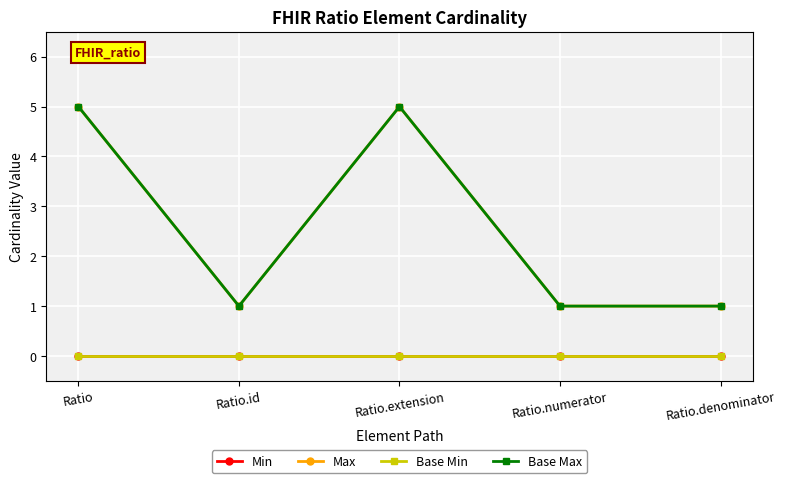

True or false: Min has a value of 0 at Ratio.denominator.

True